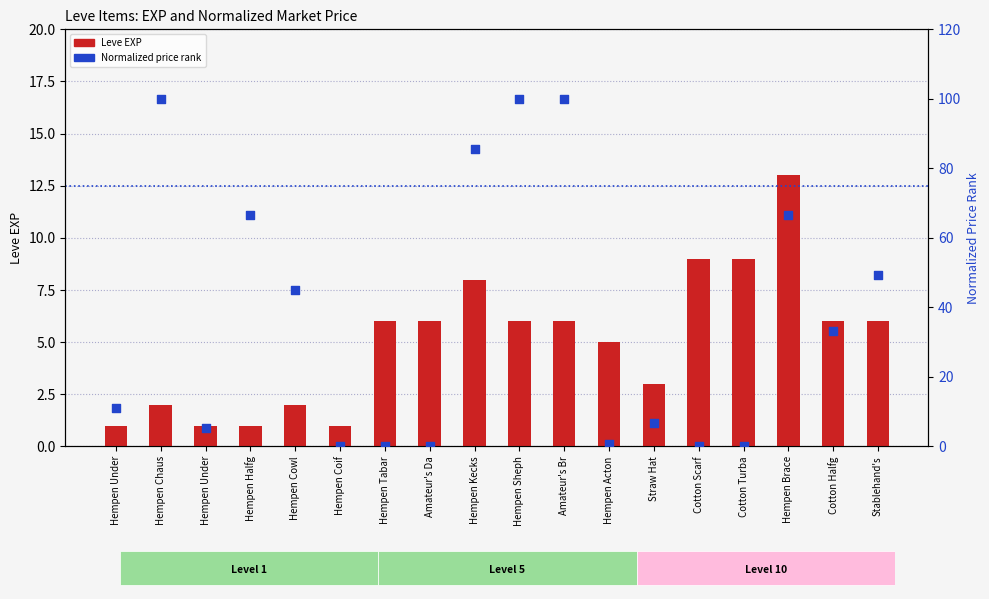

At which category is the sum across all series the highest?

Hempen Sheph